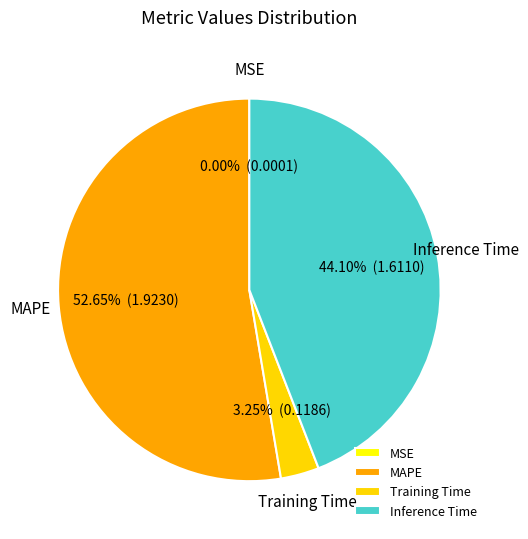

Is MAPE the majority of the pie?

Yes